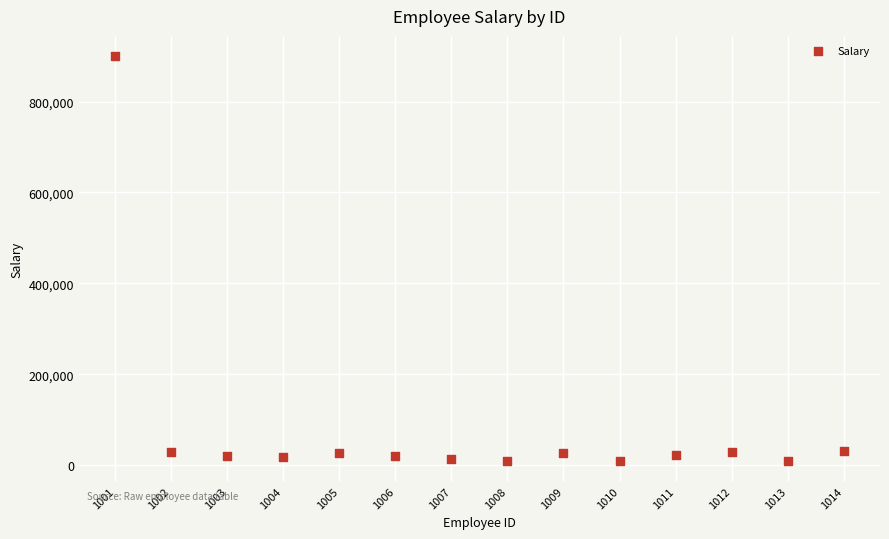

What is the range of X values (max minus min)?

13